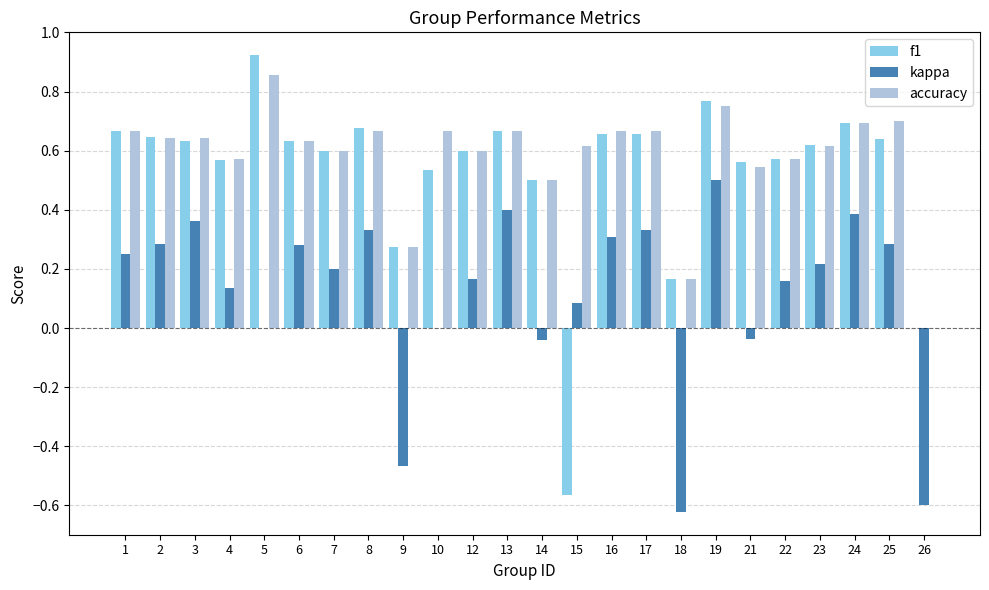

How many categories are shown in the chart?

24